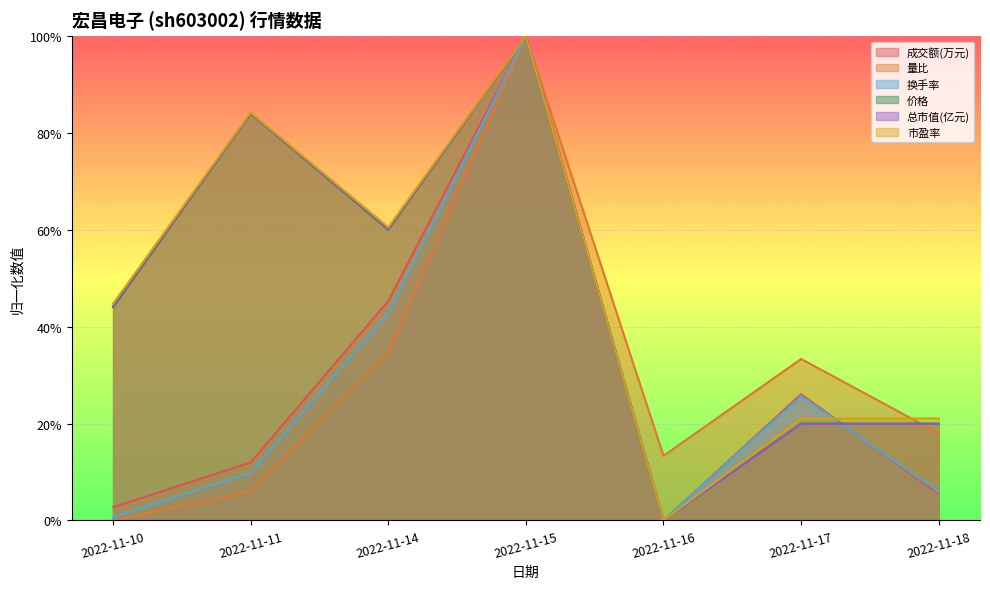

Which series changed the most between 2022-11-14 and 2022-11-16?

市盈率